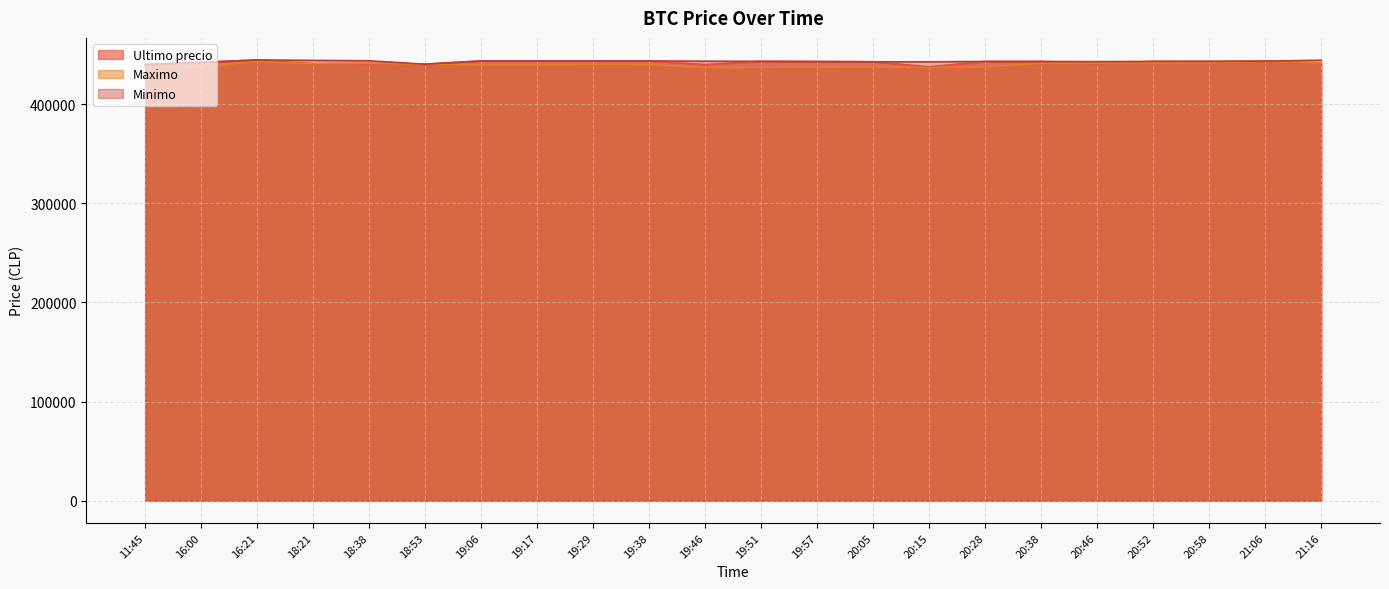

What is the difference between the maximum and minimum values in the Minimo series?

4608